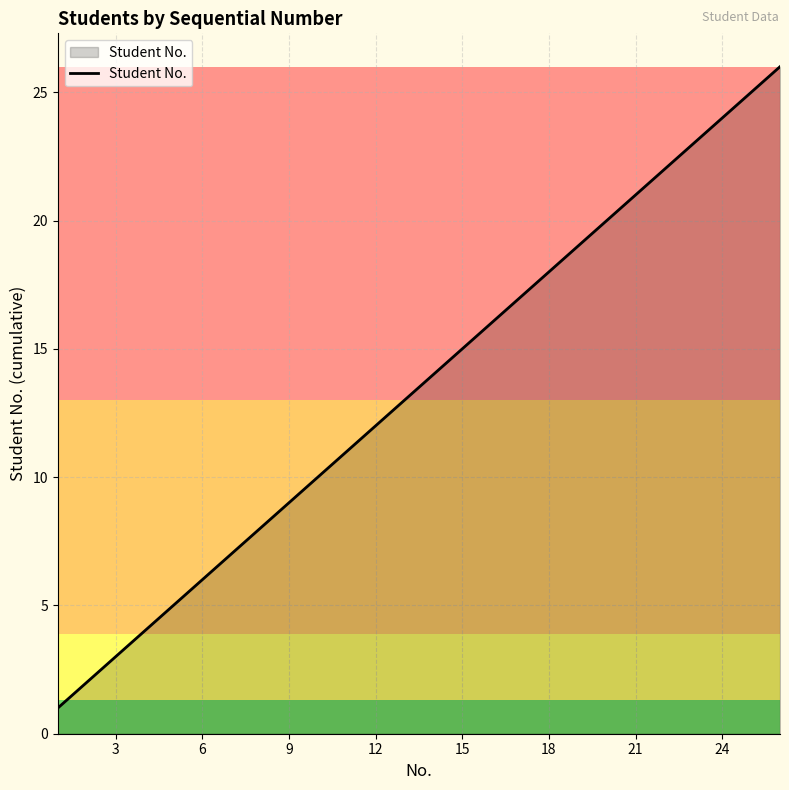

Reading left to right, extract all data points from this chart.

1	2	3	4	5	6	7	8	9	10	11	12	13	14	15	16	17	18	19	20	21	22	23	24	25	26